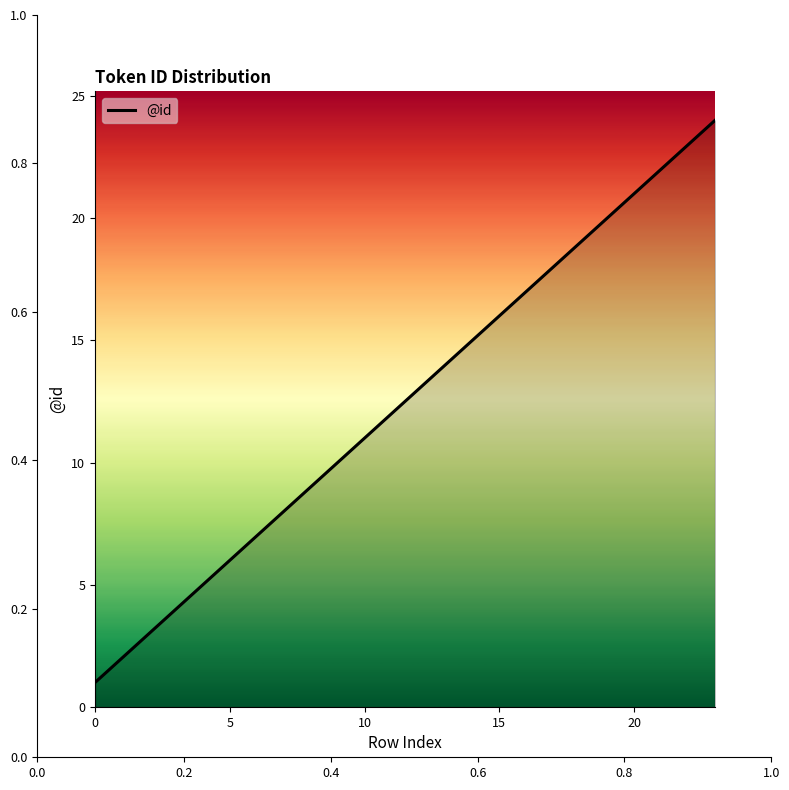

What is the difference between the second highest and second lowest values?

21